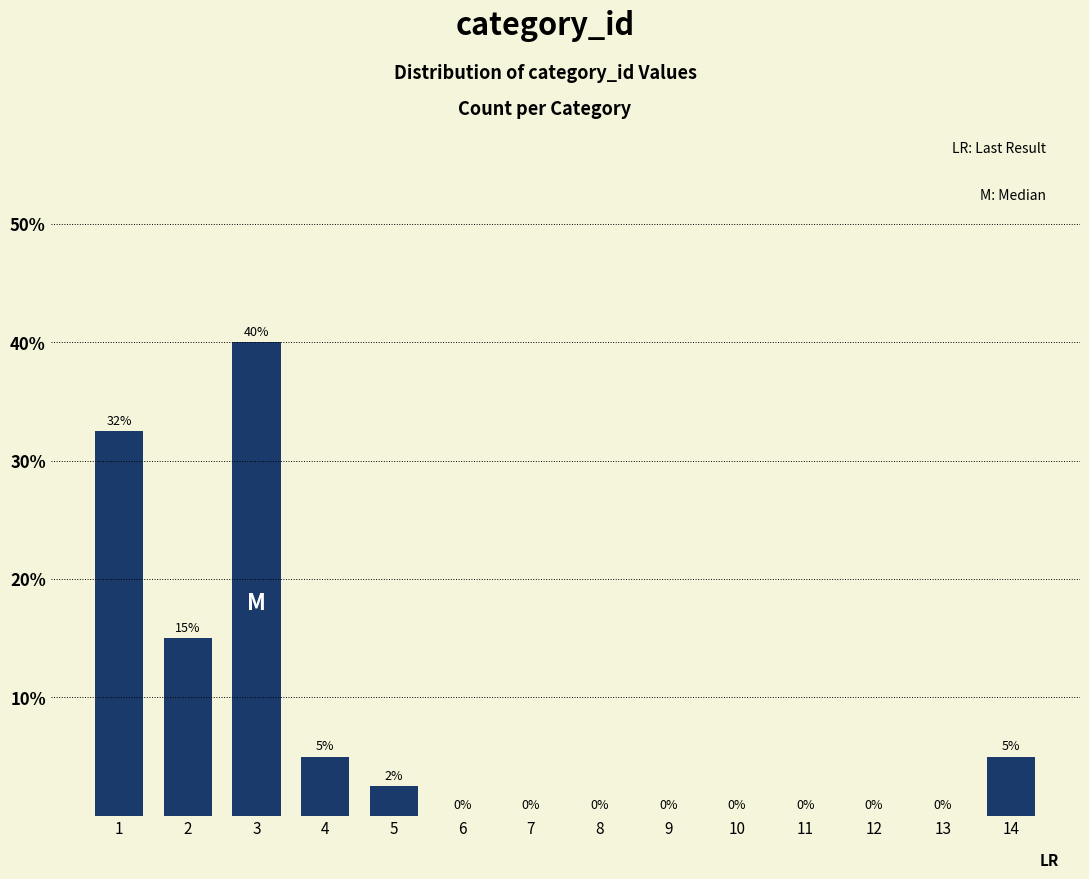

What is the change in value from 7 to 14?

+5.0